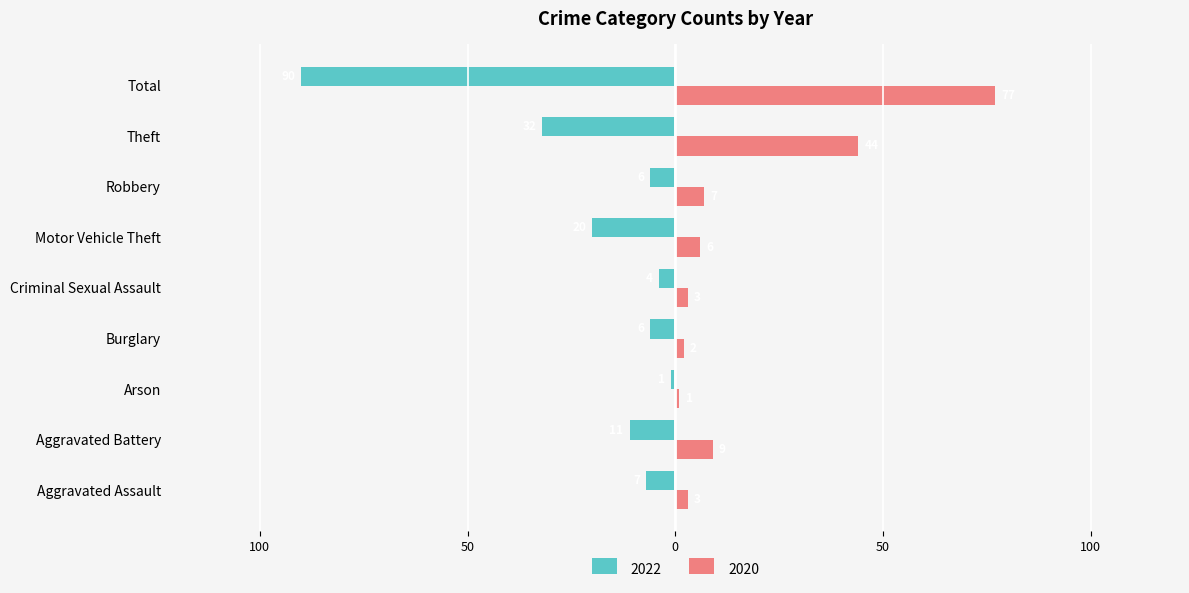

Reading left to right, transcribe all the data shown in this chart.

2022: Aggravated Assault=-7	Aggravated Battery=-11	Arson=-1	Burglary=-6	Criminal Sexual Assault=-4	Motor Vehicle Theft=-20	Robbery=-6	Theft=-32	Total=-90
2020: Aggravated Assault=3	Aggravated Battery=9	Arson=1	Burglary=2	Criminal Sexual Assault=3	Motor Vehicle Theft=6	Robbery=7	Theft=44	Total=77